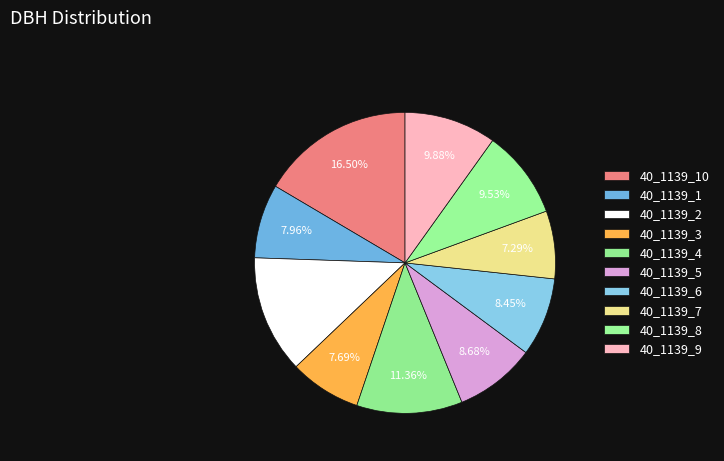

How many slices are in this pie chart?

10